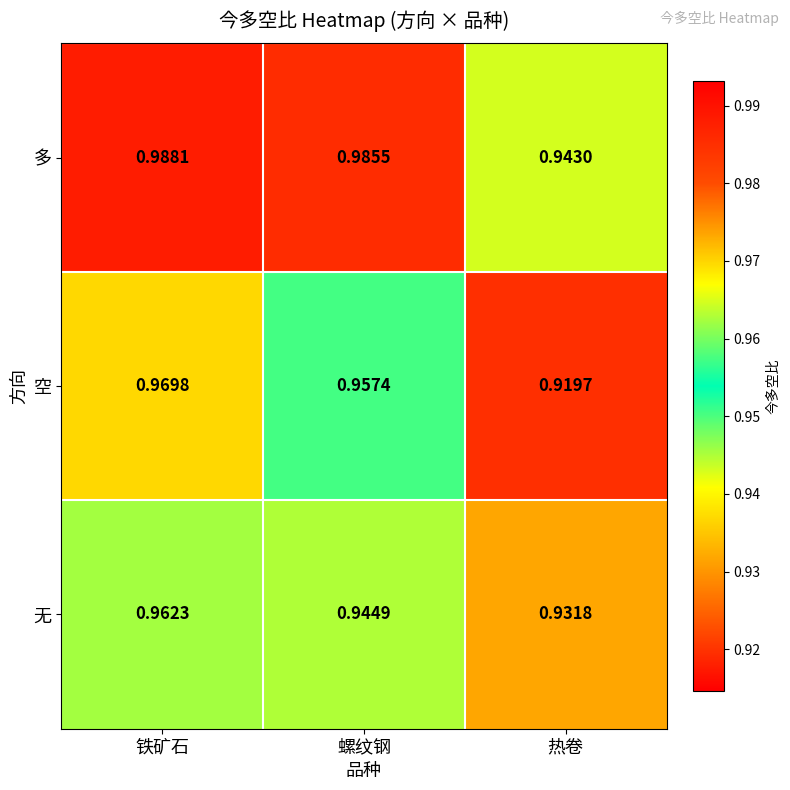

Where is 无 nearest to the value 0?

热卷